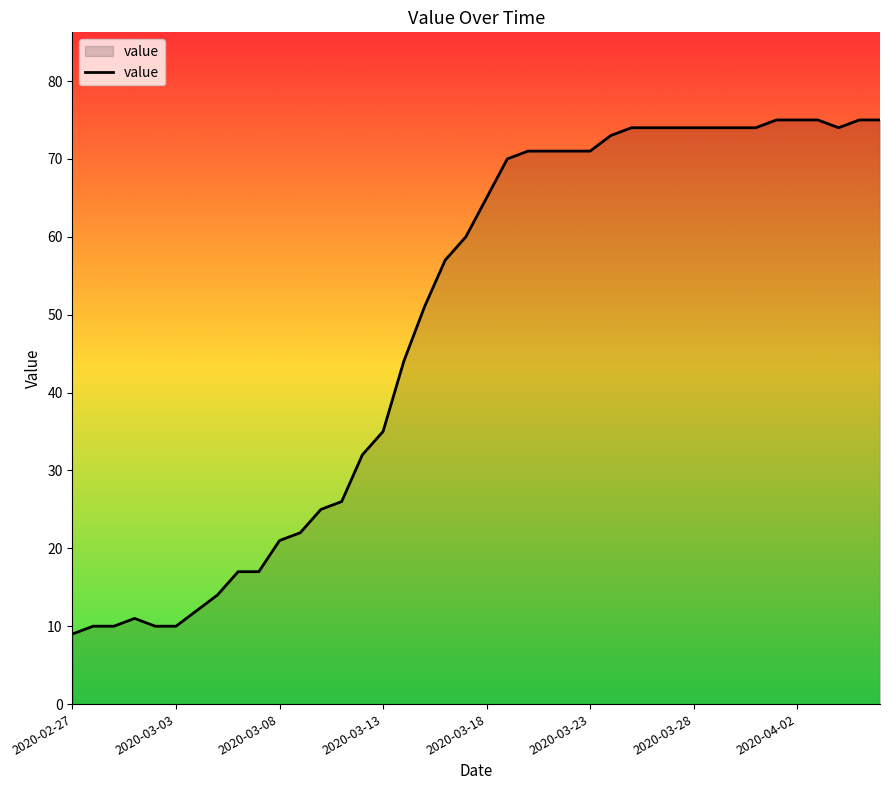

What is the difference between the maximum and minimum values?

66